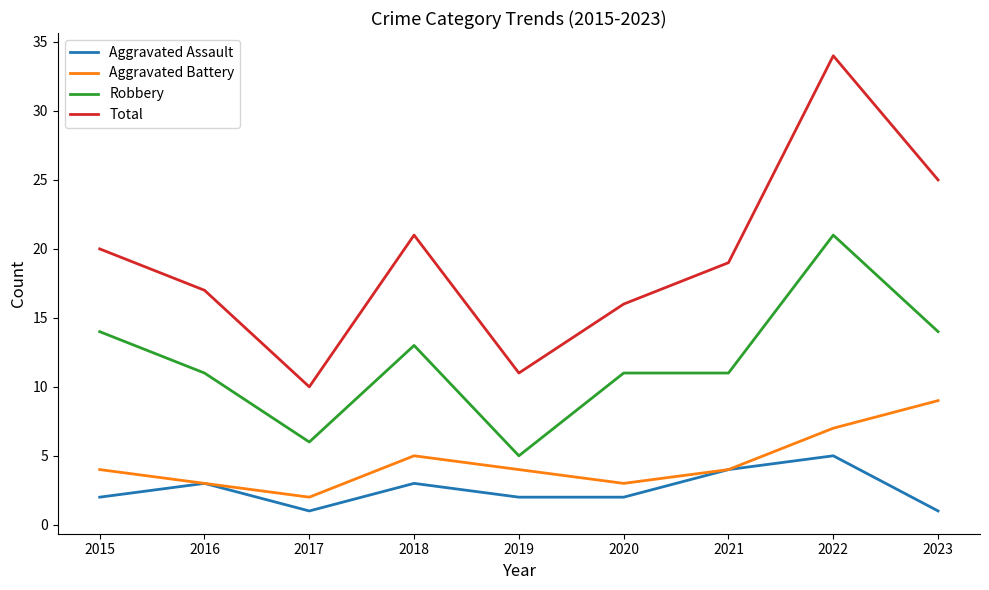

Which series changed the most between 2022 and 2023?

Total